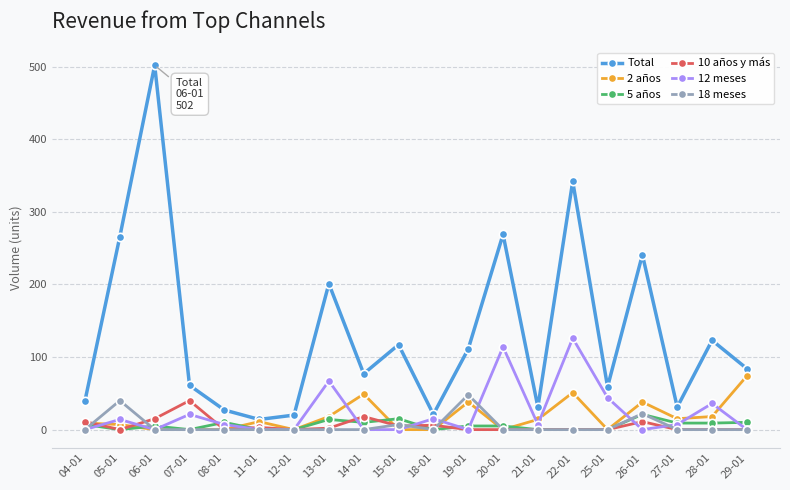

The value of Total at 13-01 is 201. True or false?

True